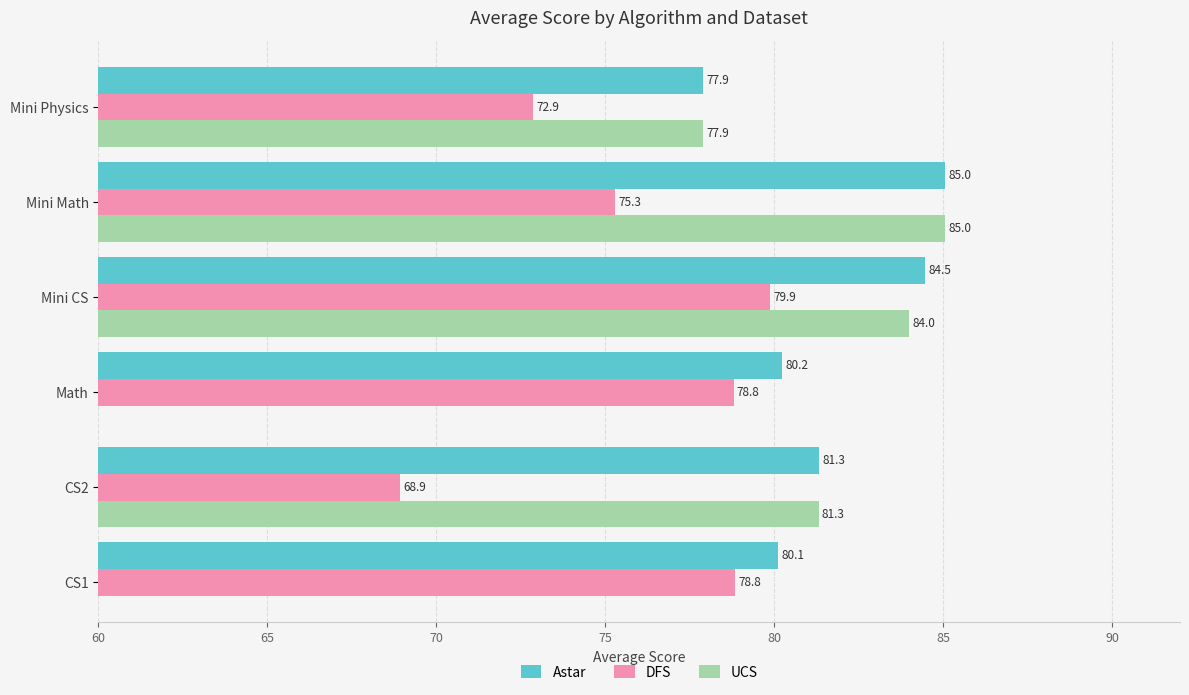

The DFS series shows 48.3 at Mini CS. True or false?

False